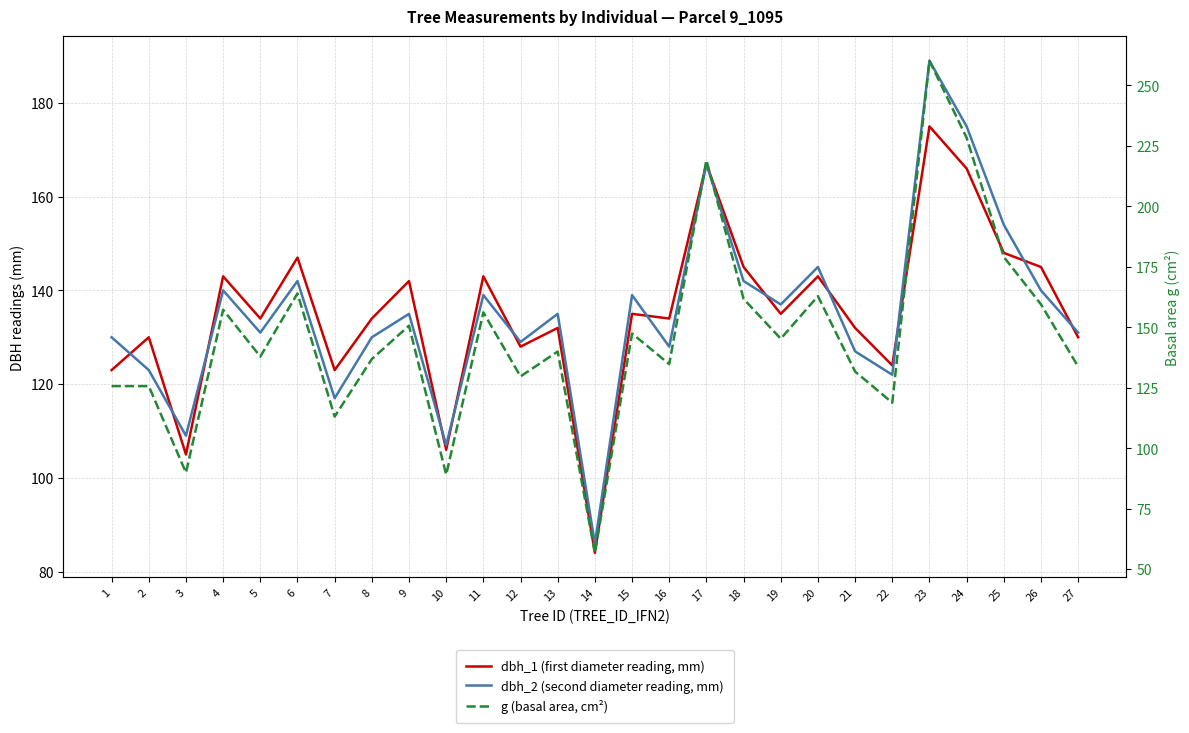

How many interior local valleys does the g (basal area, cm²) series have?

9